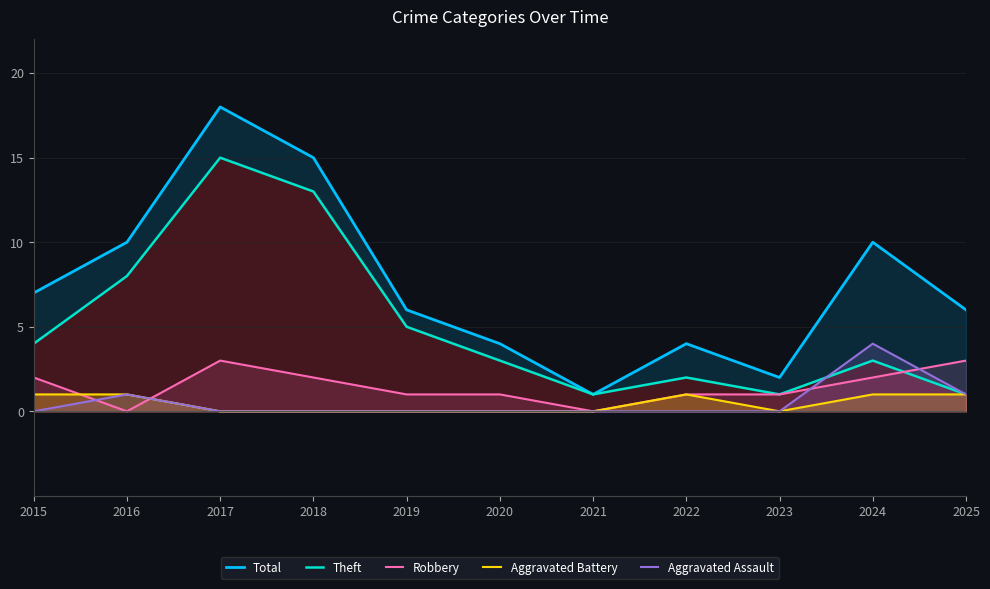

At 2025, list the series in order from smallest to largest.

Theft, Aggravated Battery, Aggravated Assault, Robbery, Total